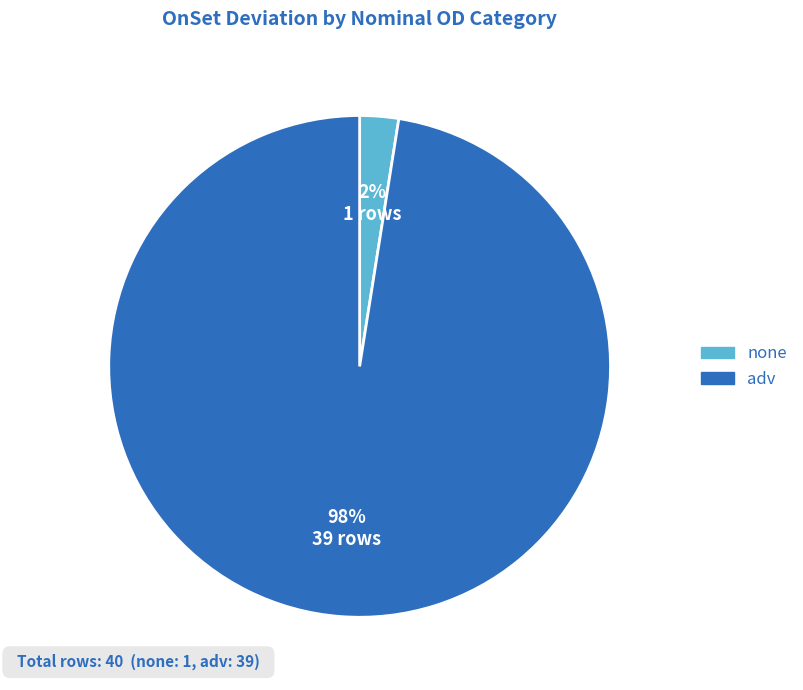

Is there a majority slice in this chart?

Yes